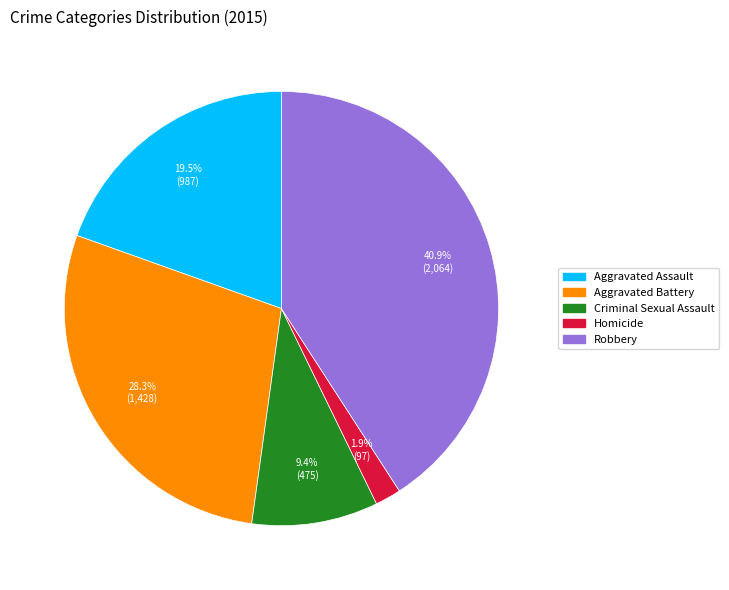

To the nearest percent, what percentage of the pie is Homicide?

2%